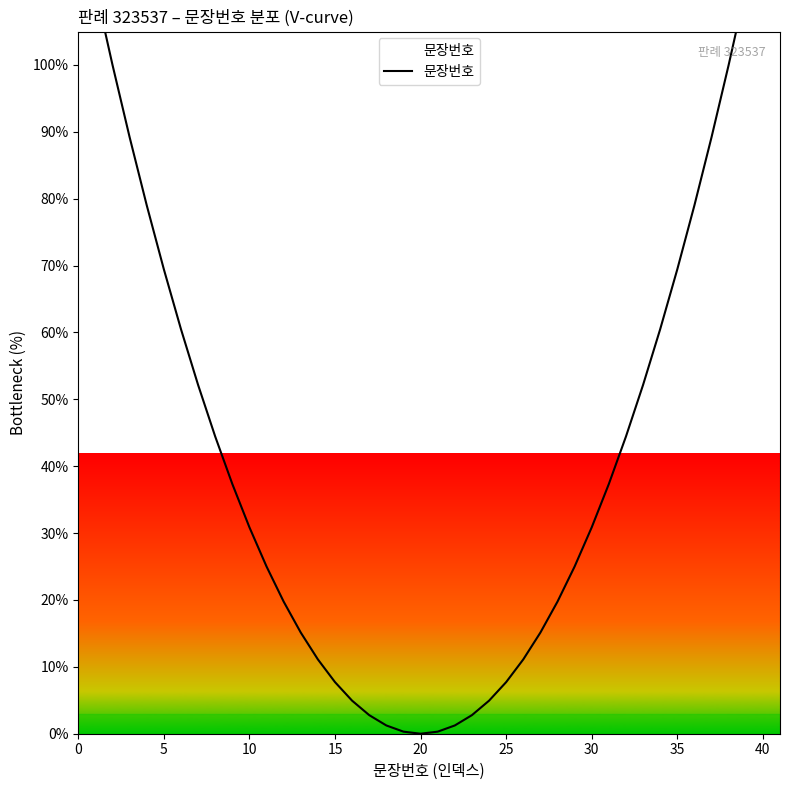

Does the chart have visible grid lines?

No